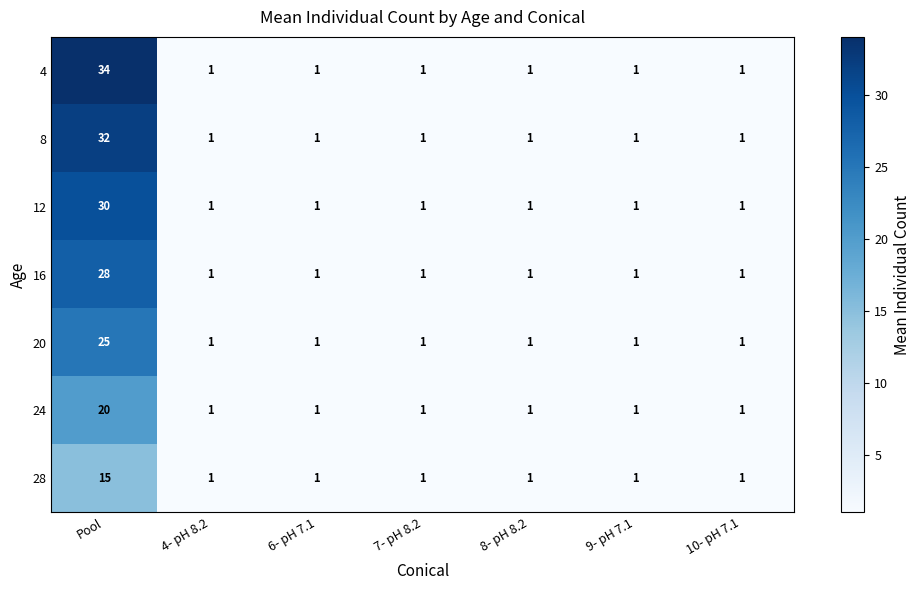

What is the total value across all series at 4- pH 8.2?

7